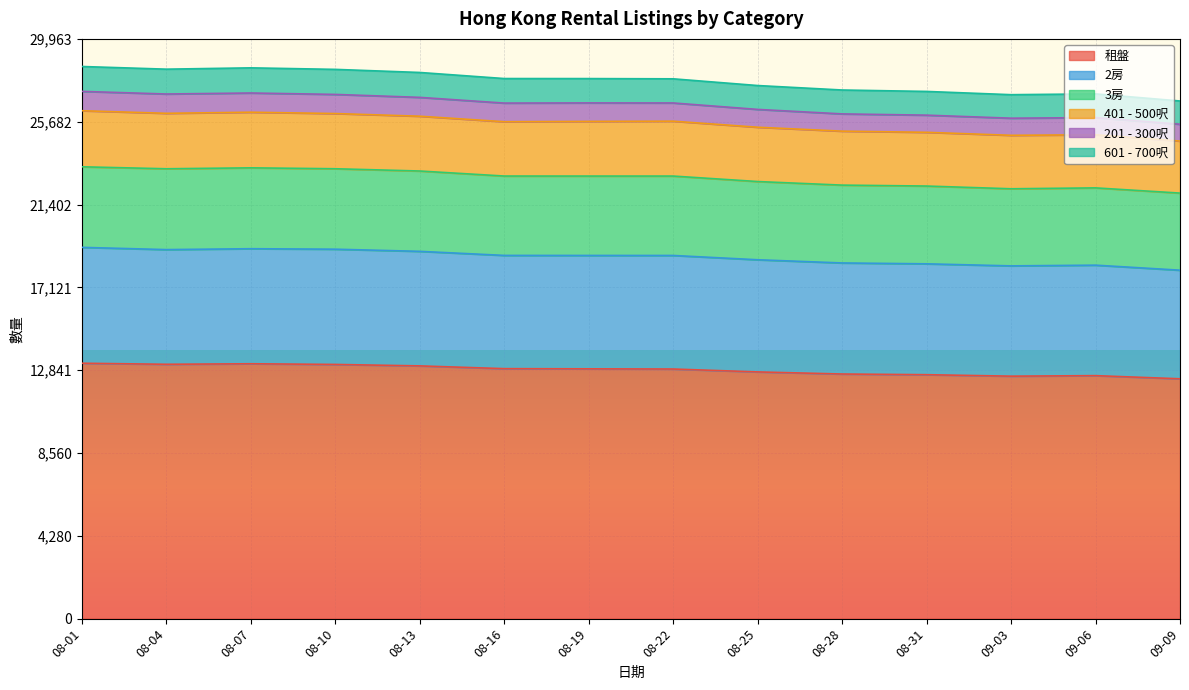

What is the total value across all series at 08-04?

28399